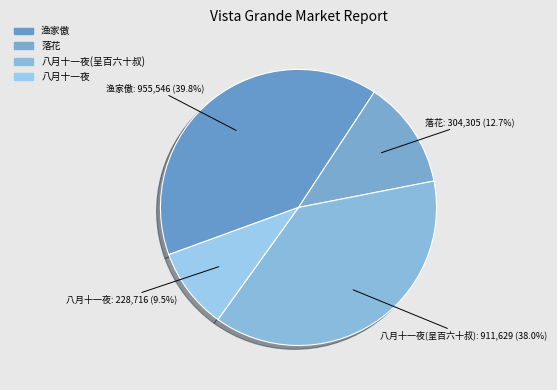

To the nearest percent, what is the difference between the largest and smallest slice percentages?

30%